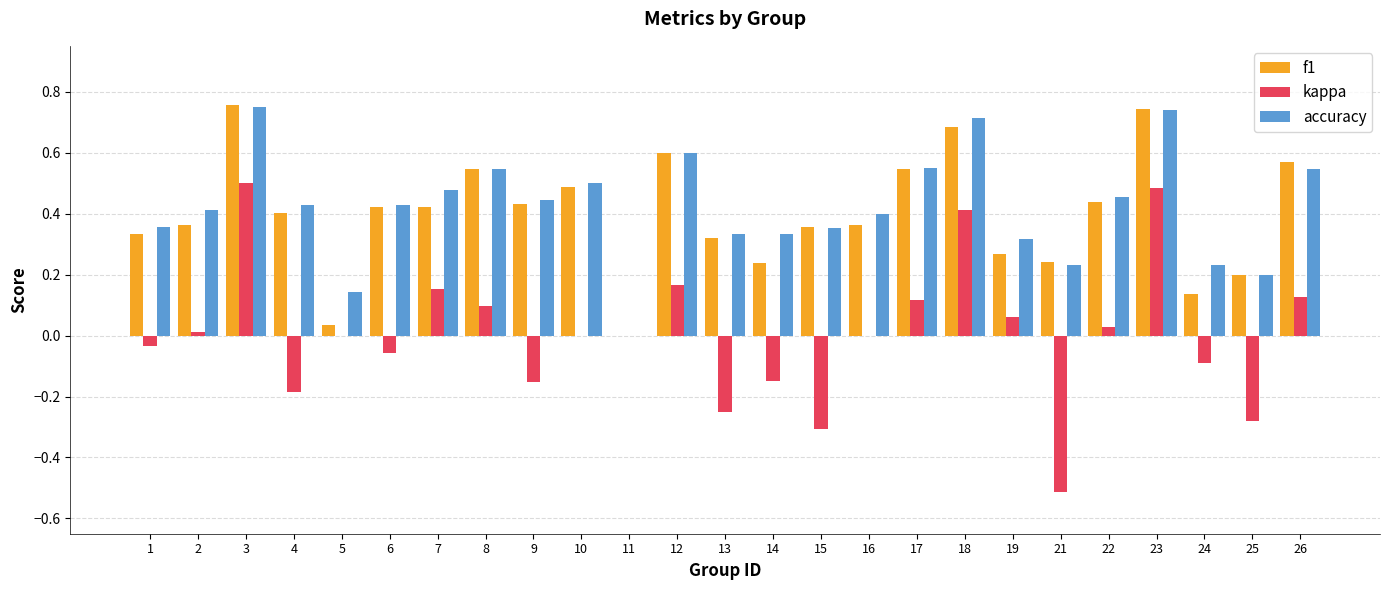

How many distinct data groups are displayed?

3